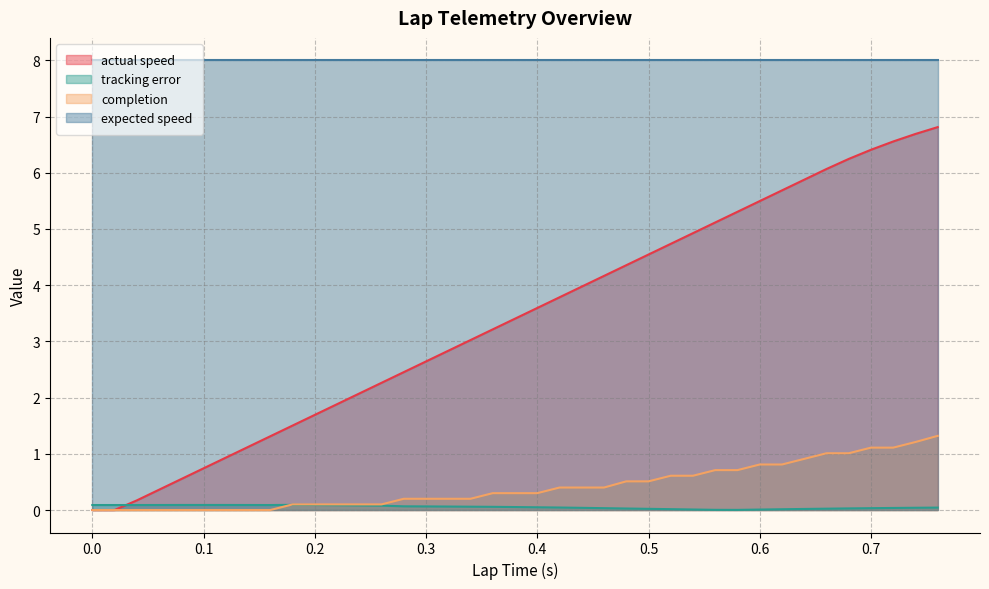

Between which two adjacent categories do actual speed and tracking error first intersect?

0.02 and 0.04